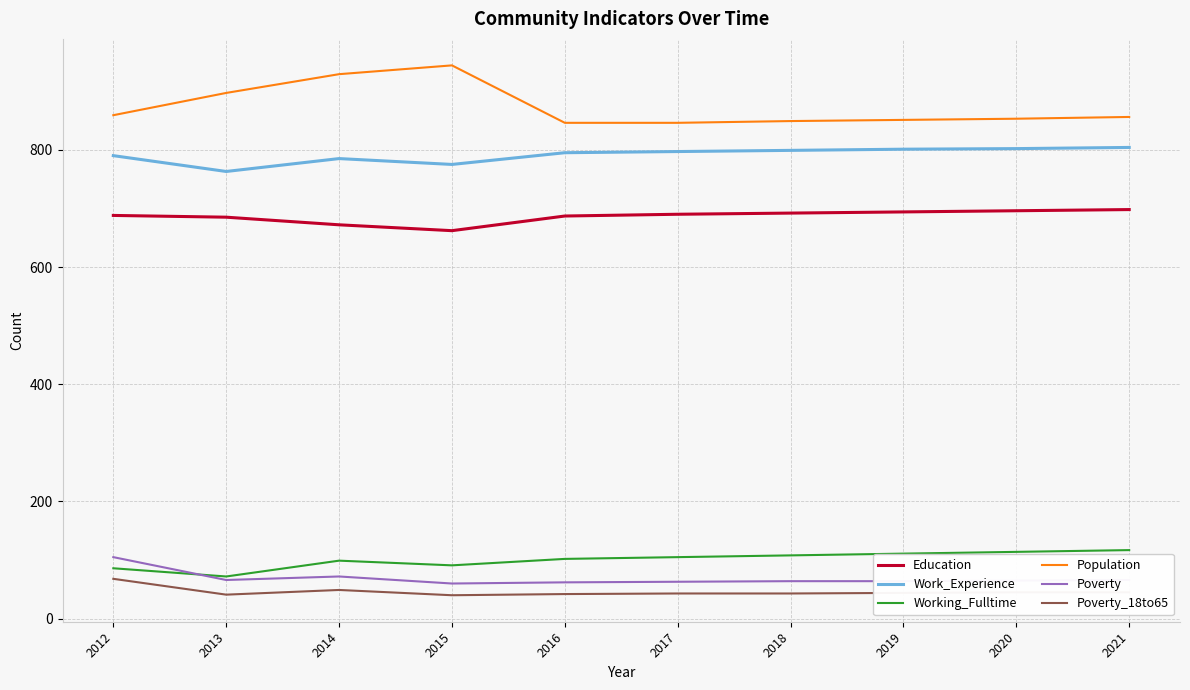

At which label does Working_Fulltime reach its minimum?

2013